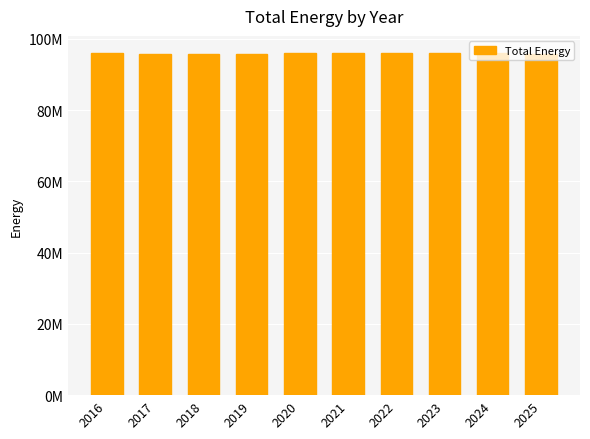

What is the greatest value displayed?

96022026.0